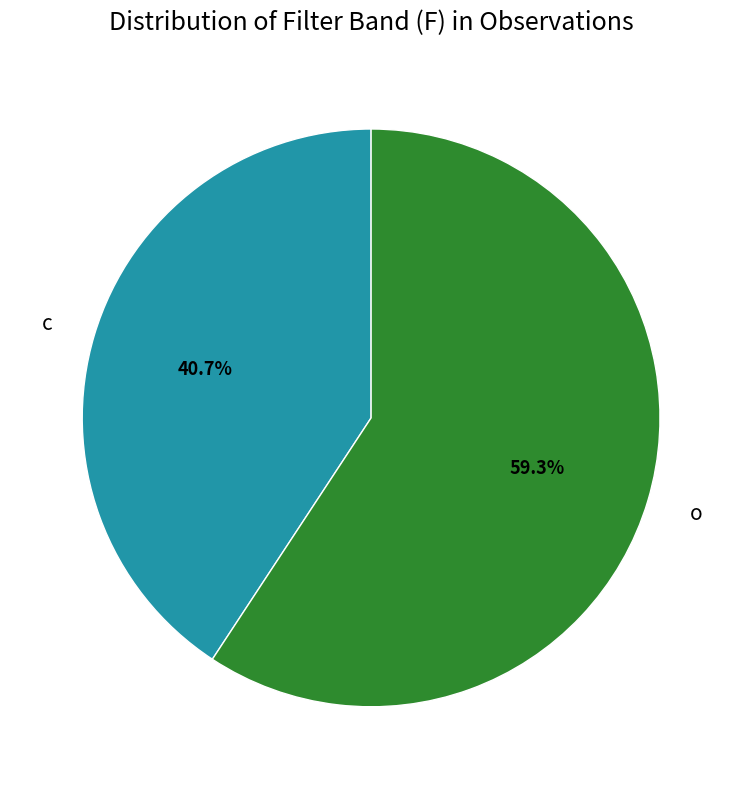

What is the smallest slice in the pie chart?

c